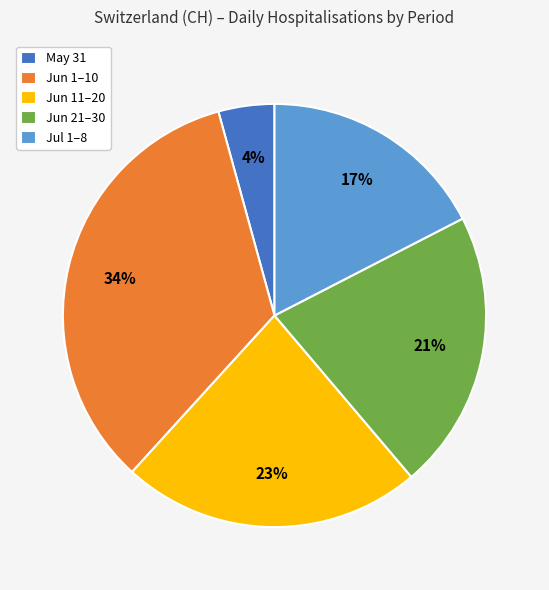

Is it true that Jun 21–30 is 21% of the pie?

True